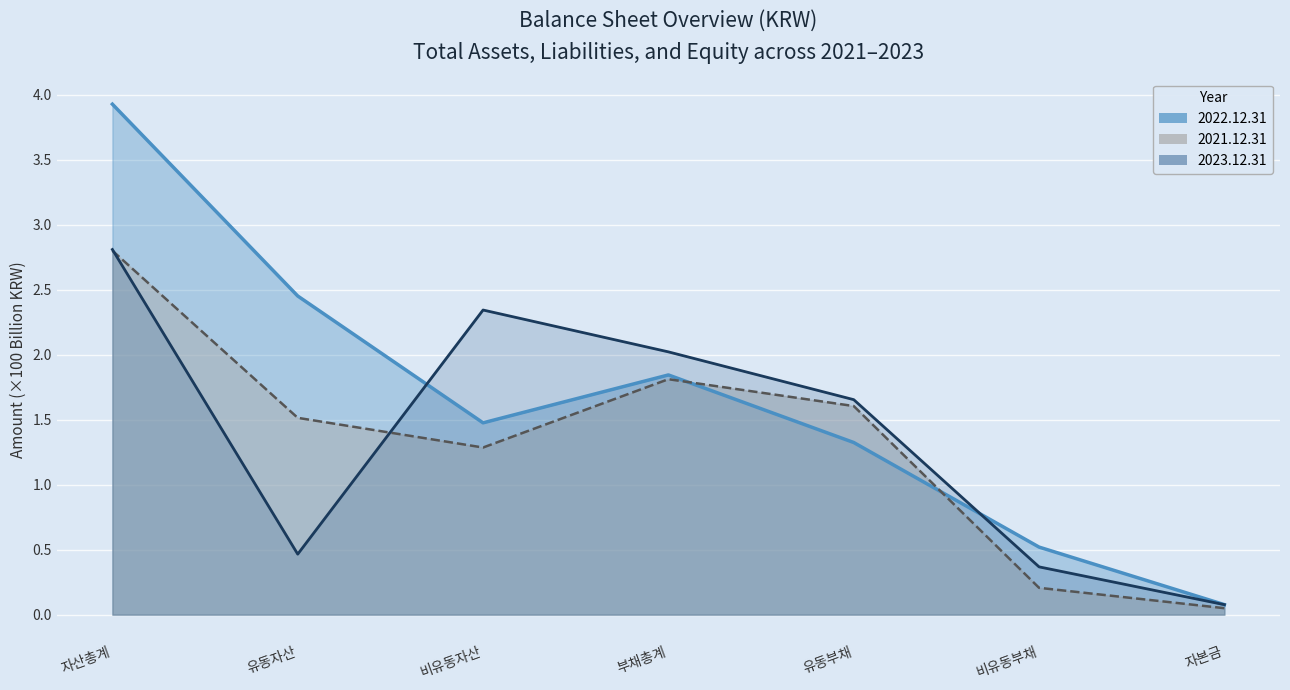

How many values in the 2022.12.31 series are below 1?

2